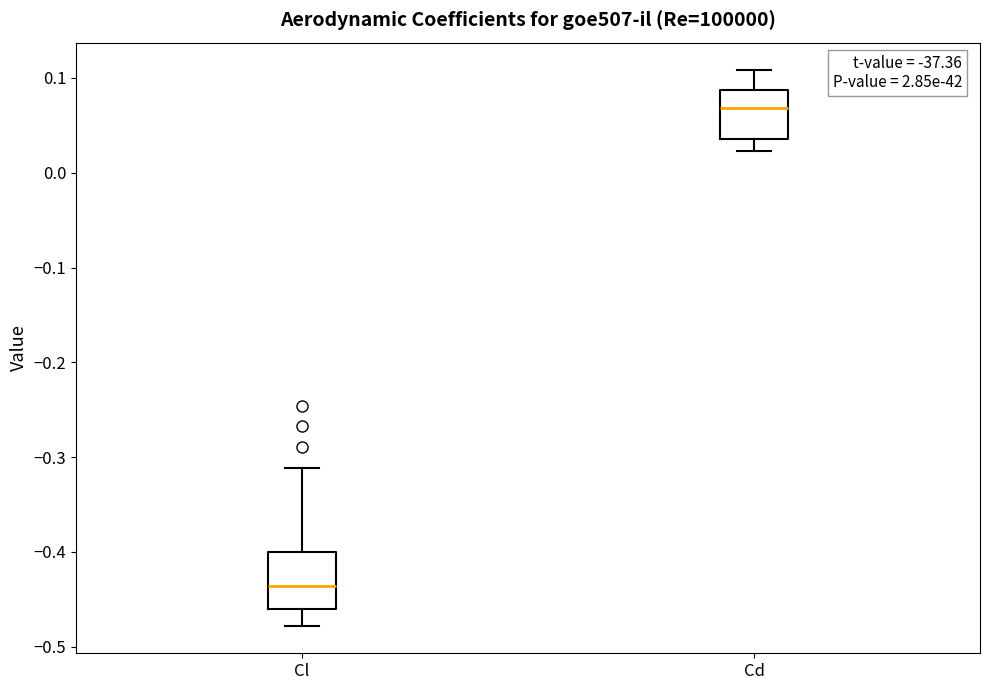

Reading left to right, read every box against the y-axis: the position of its median line, the range the box covers, and the ends of its whiskers. The values are not printed on the chart, so give them approximately, as read against the axis.

Cl: median -0.44, box -0.46 to -0.40, whiskers -0.48 to -0.31
Cd: median 0.07, box 0.04 to 0.09, whiskers 0.02 to 0.11